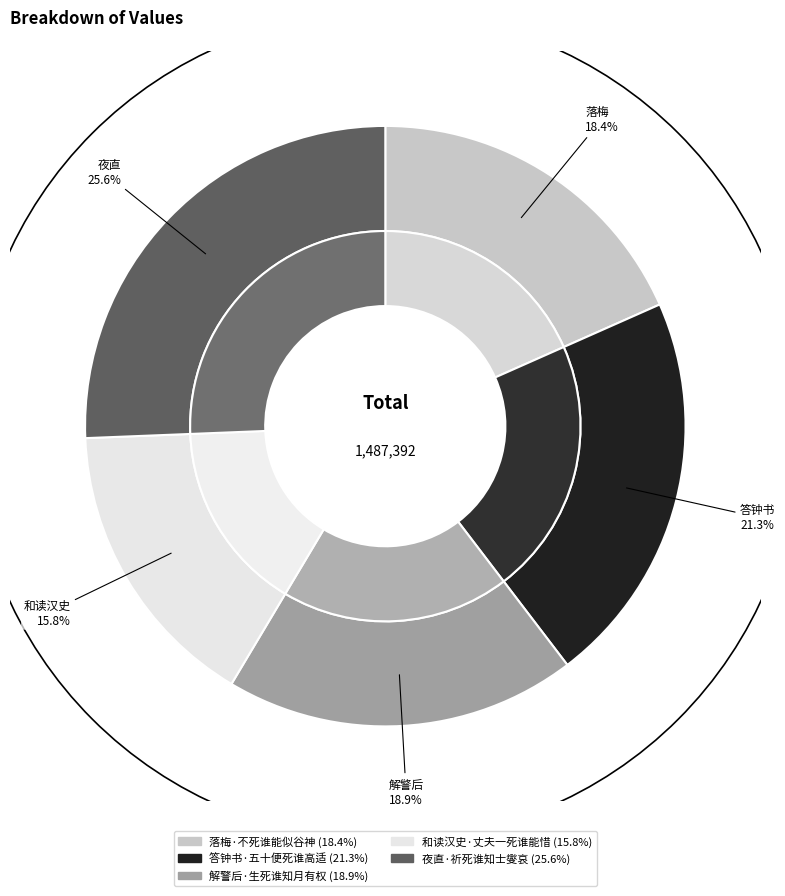

Is 答钟书·五十便死谁高适 the majority of the pie?

No